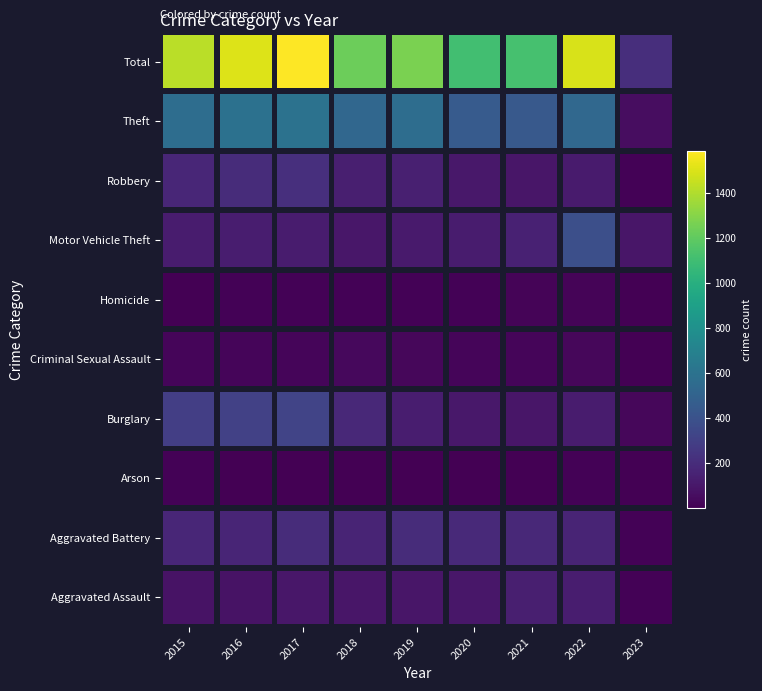

At which label does Arson first exceed 4?

2015